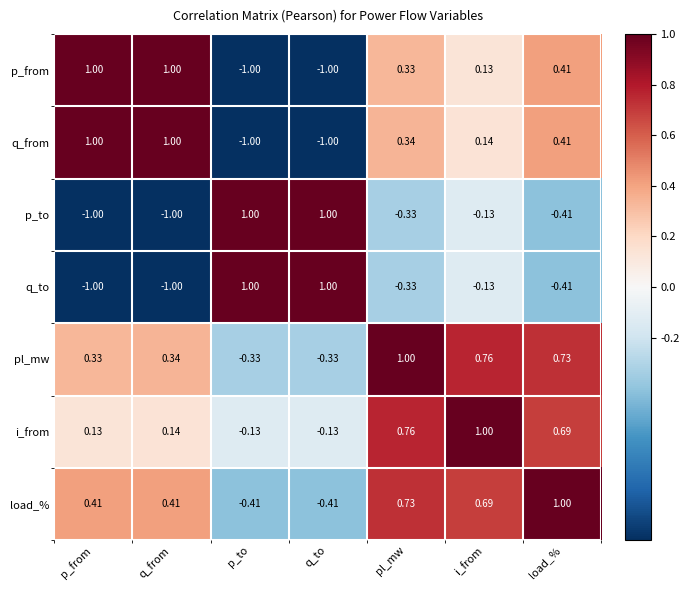

What is the difference between the highest and lowest values at q_to?

2.0